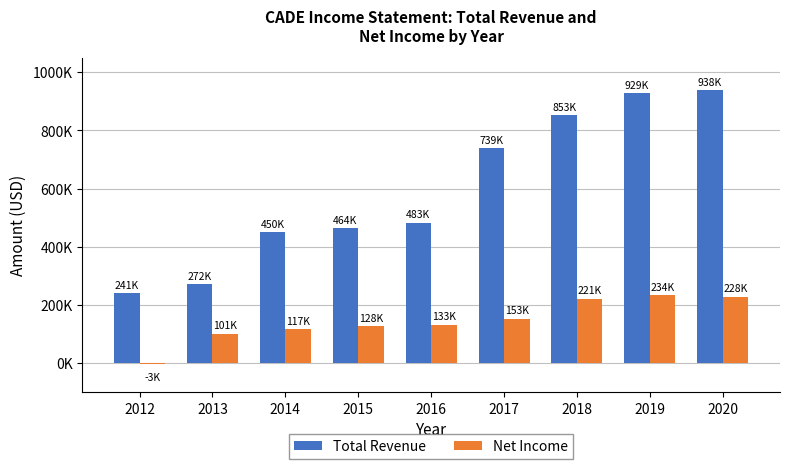

What are all the series names shown in the legend?

Total Revenue, Net Income